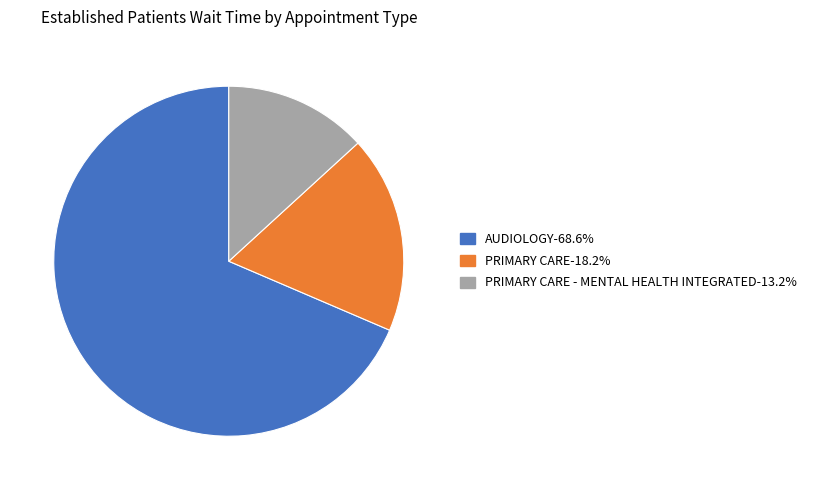

Approximately how many times larger is the value at PRIMARY CARE-18.2% compared to AUDIOLOGY-68.6%?

0.3